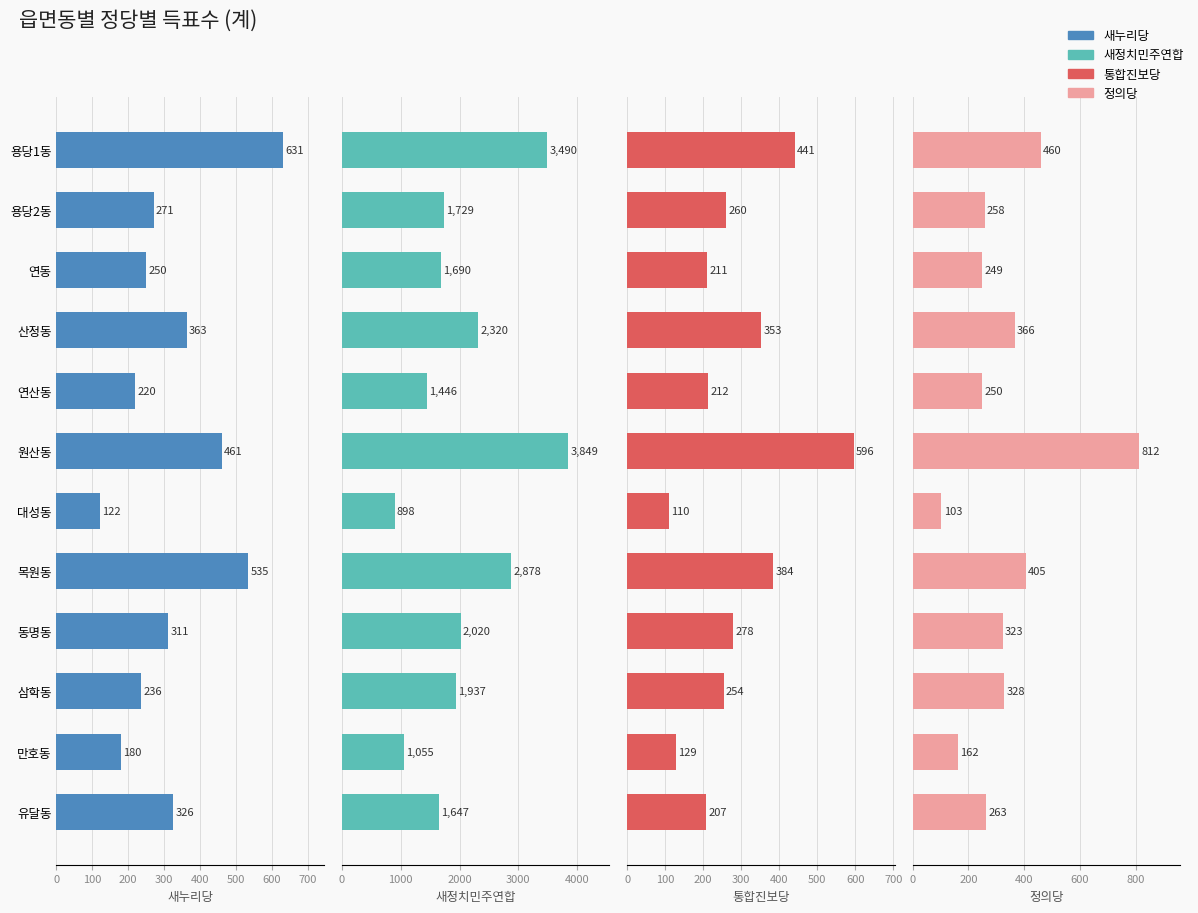

How many values in the 정의당 series exceed 323?

5